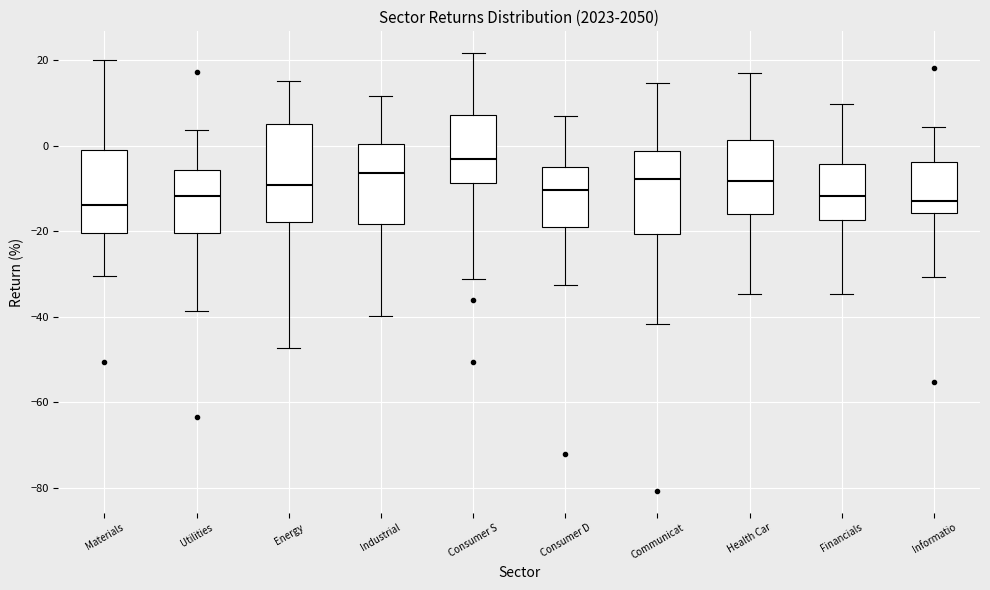

Reading left to right, read every box against the y-axis: the position of its median line, the range the box covers, and the ends of its whiskers. The values are not printed on the chart, so give them approximately, as read against the axis.

Materials: median -14, box -20 to 0, whiskers -30 to 20
Utilities: median -12, box -20 to -6, whiskers -38 to 4
Energy: median -10, box -18 to 4, whiskers -48 to 16
Industrial: median -6, box -18 to 0, whiskers -40 to 12
Consumer S: median -4, box -8 to 8, whiskers -32 to 22
Consumer D: median -10, box -20 to -6, whiskers -32 to 6
Communicat: median -8, box -20 to -2, whiskers -42 to 14
Health Car: median -8, box -16 to 2, whiskers -34 to 16
Financials: median -12, box -18 to -4, whiskers -34 to 10
Informatio: median -12, box -16 to -4, whiskers -30 to 4